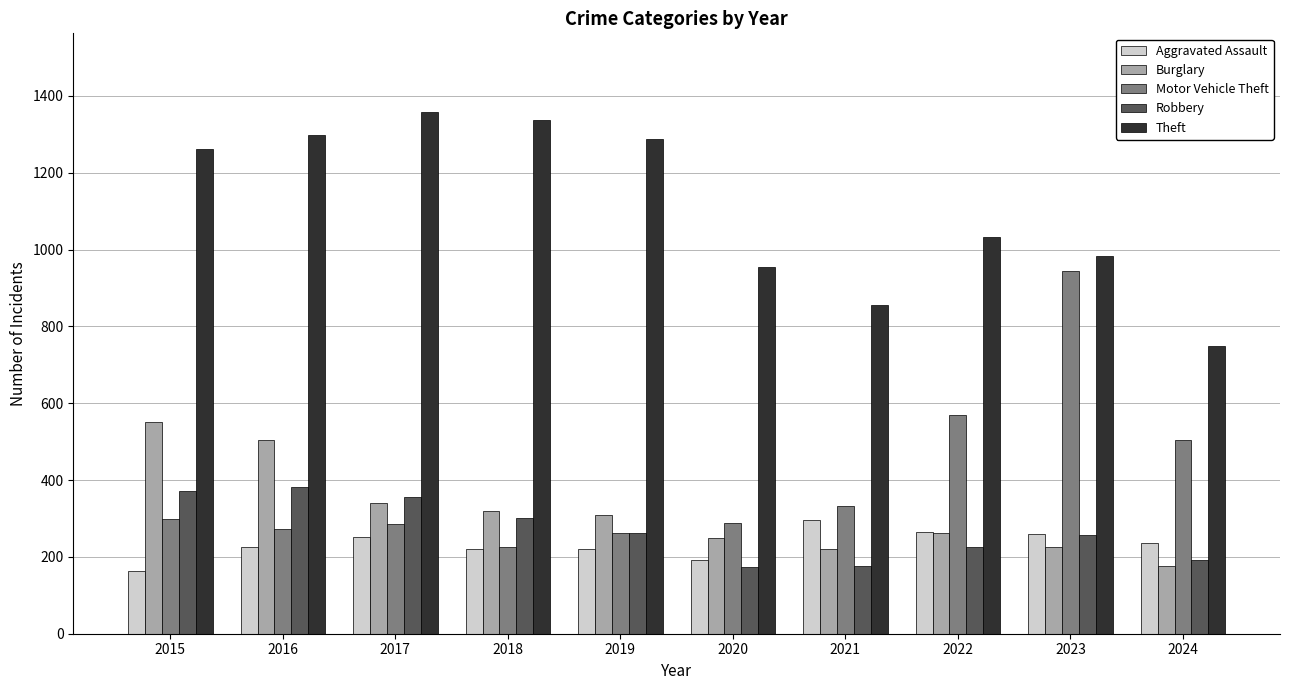

List the series in order of their peak value, highest first.

Theft, Motor Vehicle Theft, Burglary, Robbery, Aggravated Assault